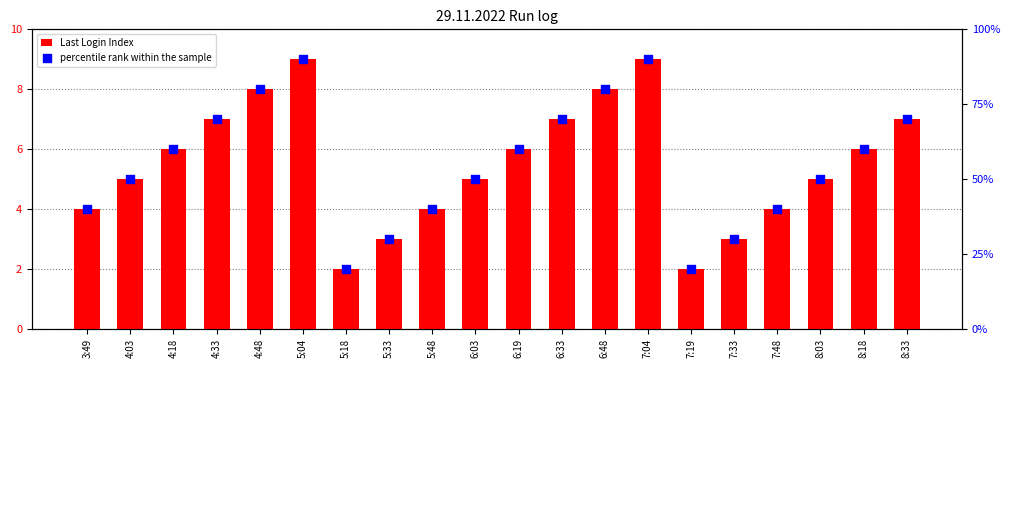

At how many categories does at least one series exceed 55?

10